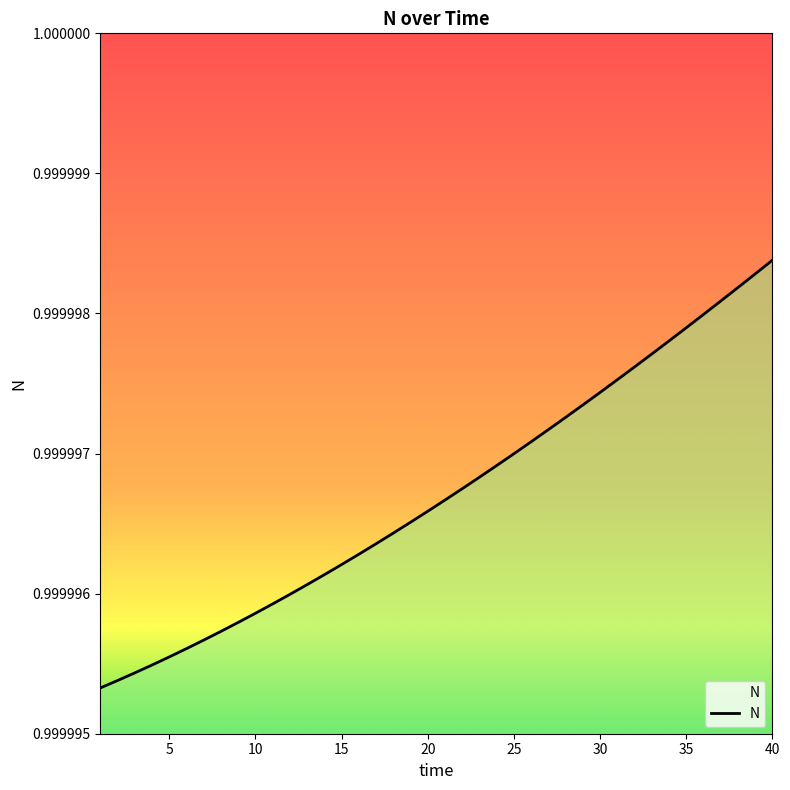

Where is the data nearest to the value 0?

1